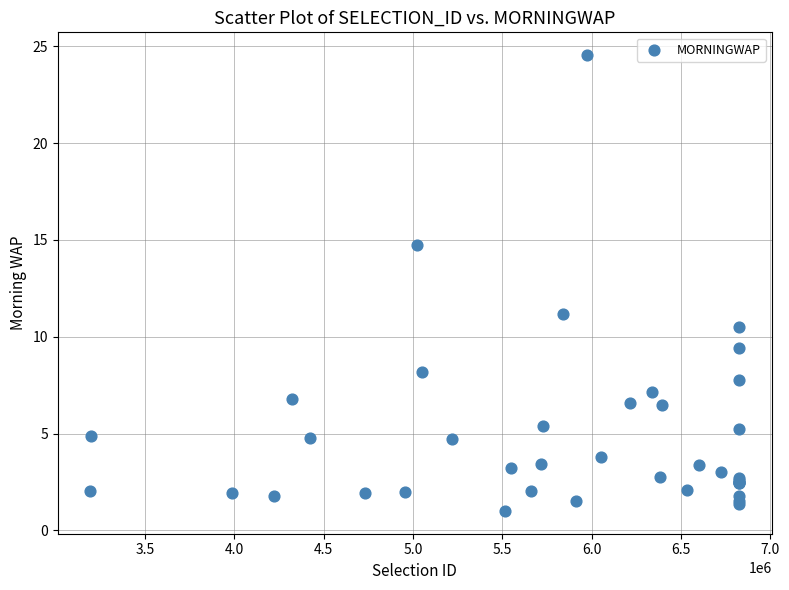

What Y value in the scatter plot is closest to 12?

11.2